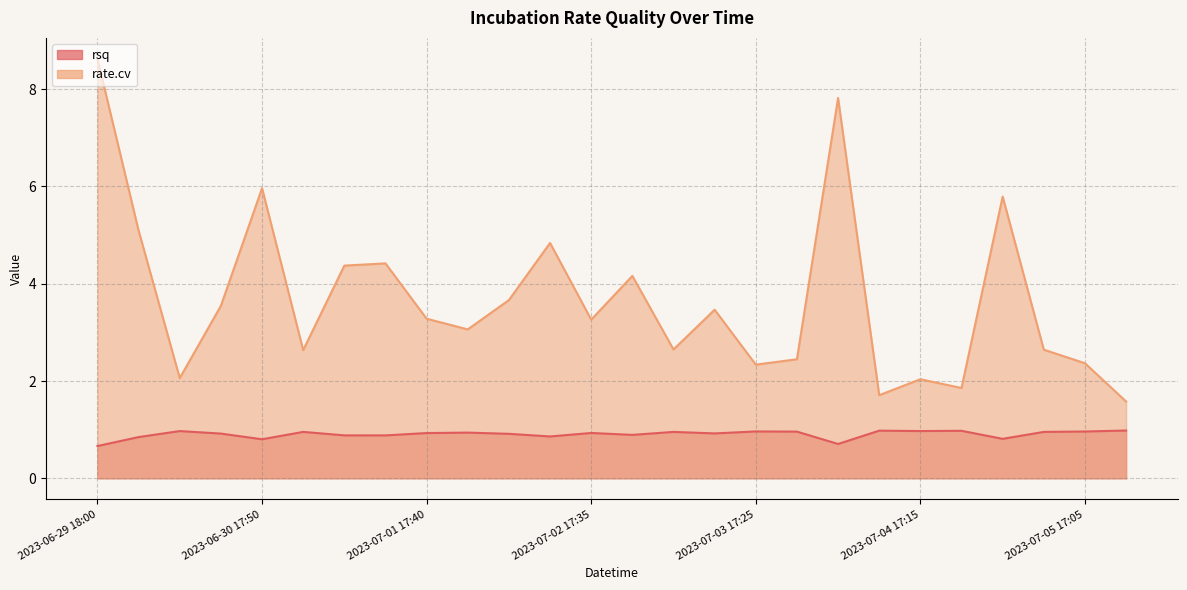

What is the value of the rate.cv point at the 20th from the left?

1.7